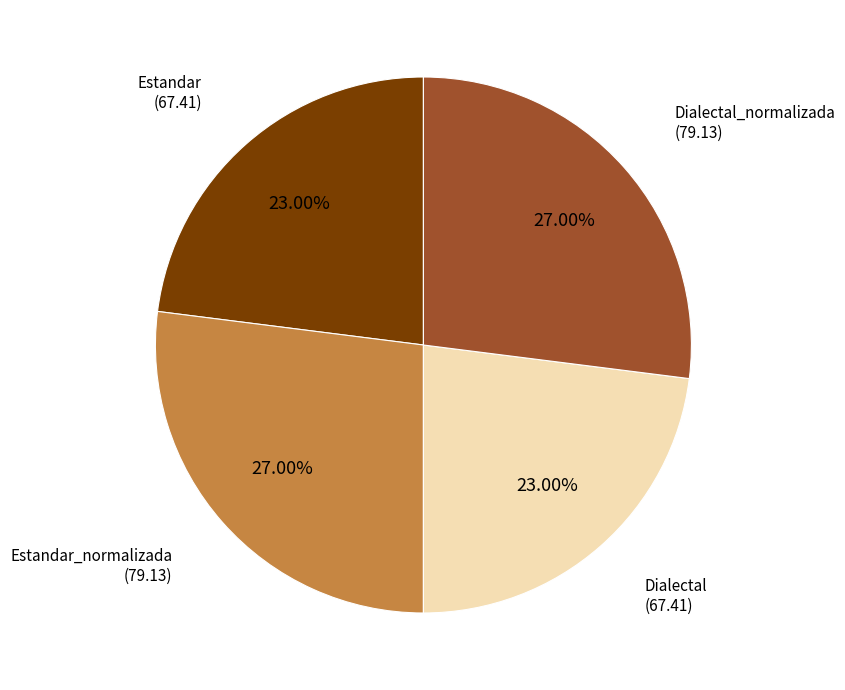

How many segments does this pie chart have?

4